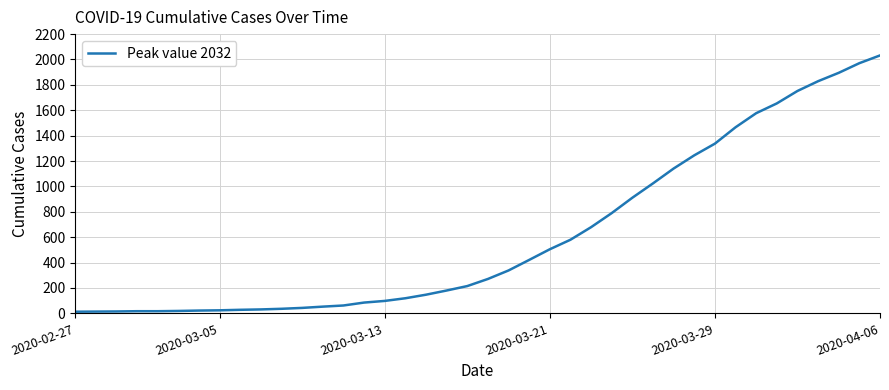

What is the difference between the maximum and minimum values?

2019